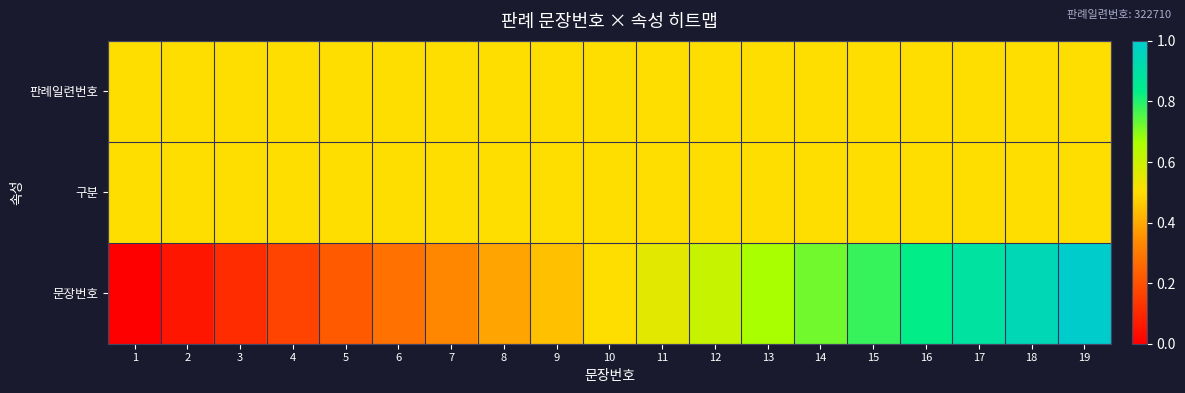

Which category has the lowest value across all series?

1